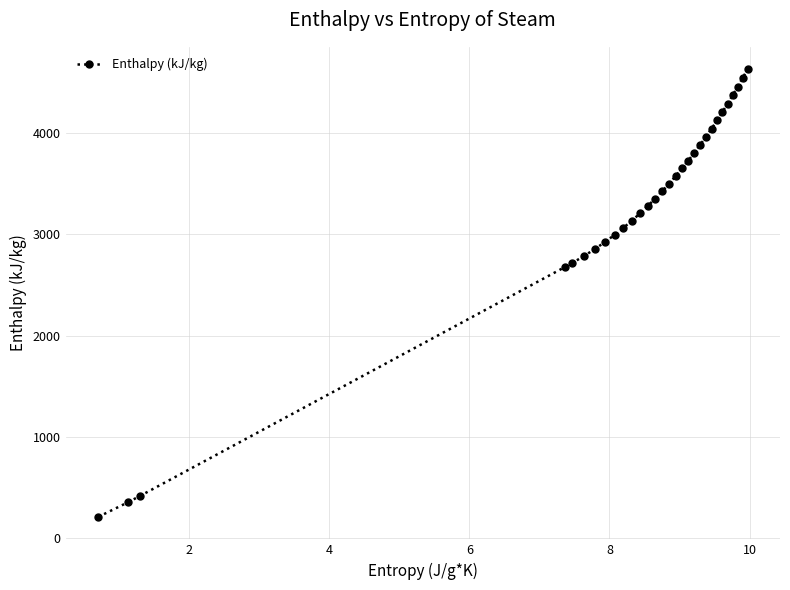

Does the chart have visible grid lines?

Yes